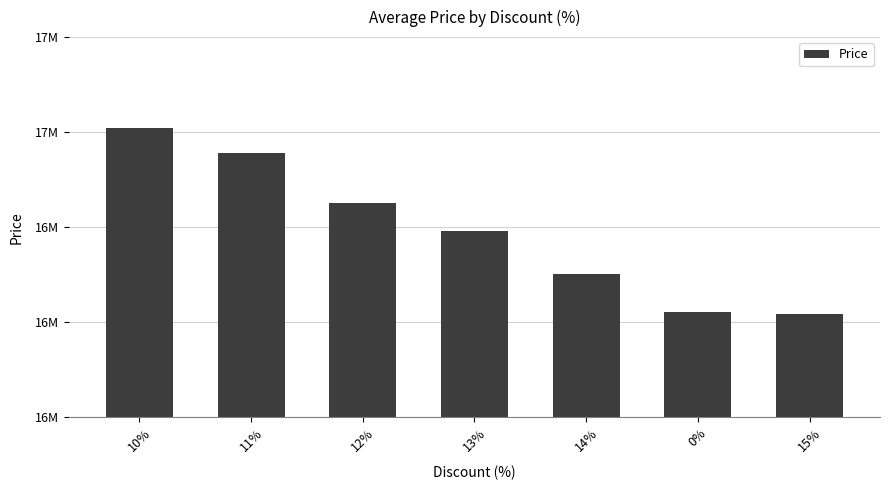

Rank the categories by value from lowest to highest.

15%, 0%, 14%, 13%, 12%, 11%, 10%